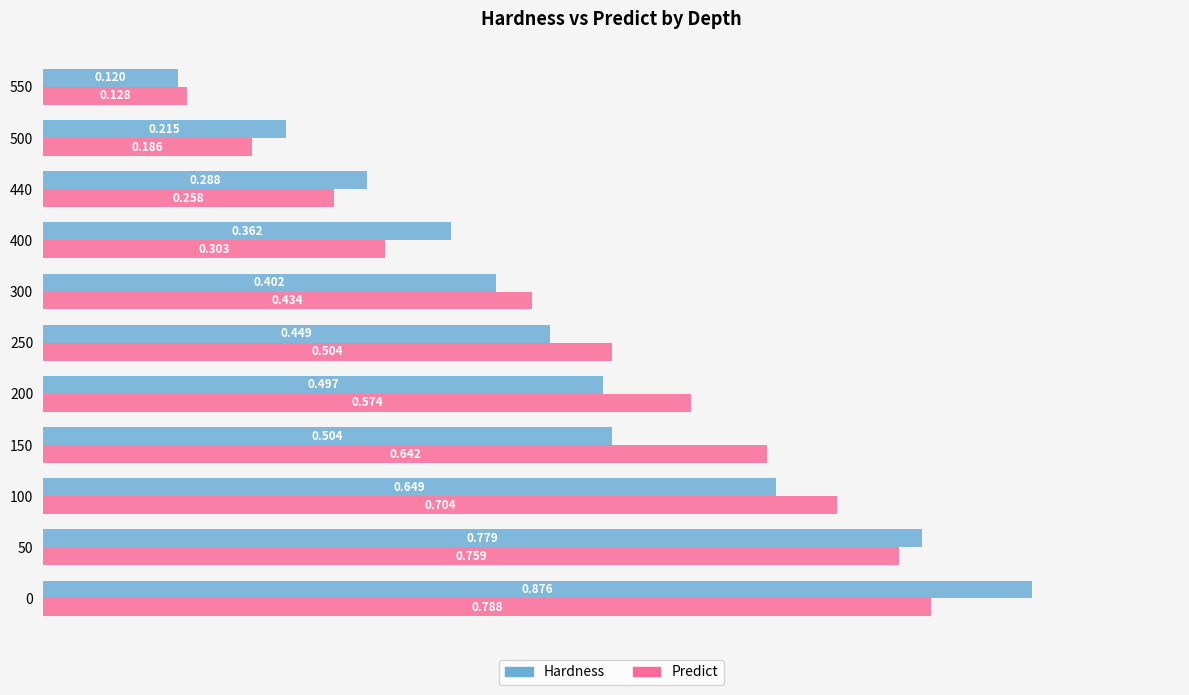

Count the Hardness values in the range 0 to 1.

11